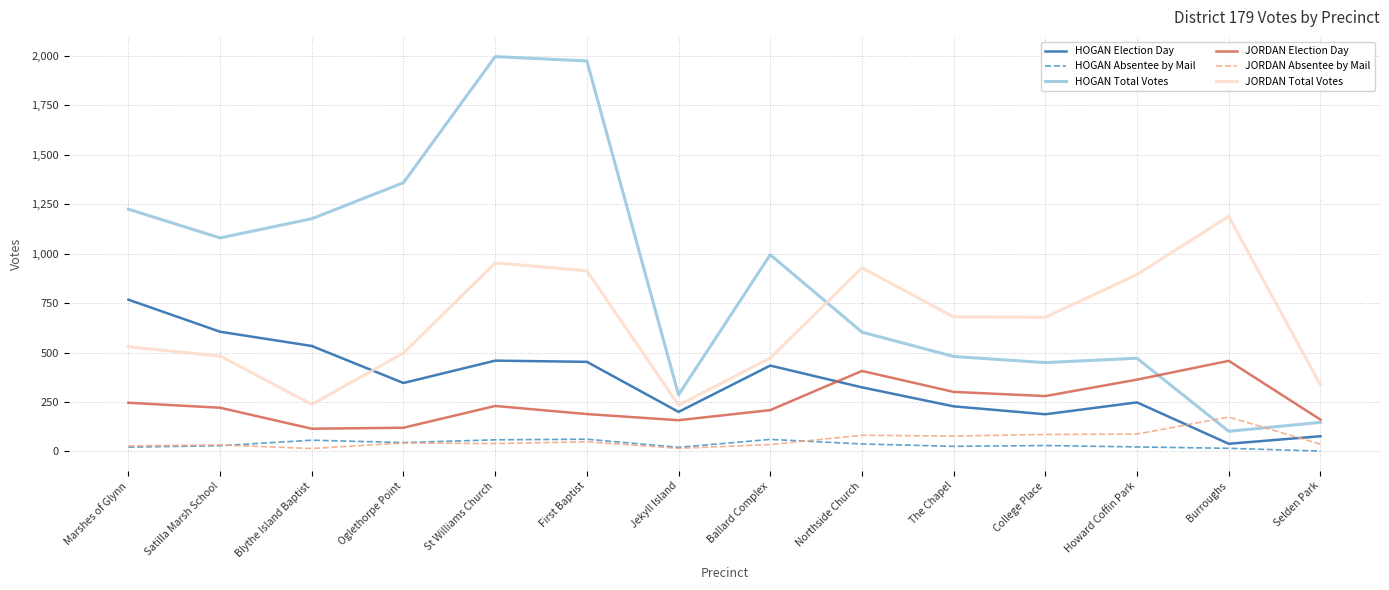

How many lines are shown in the chart?

6